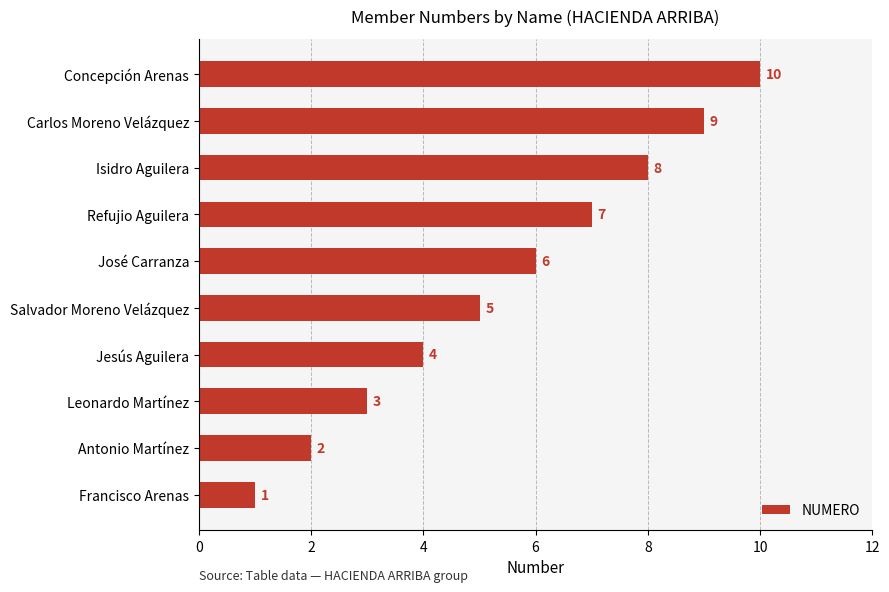

Which category has the lowest value across all series?

Francisco Arenas